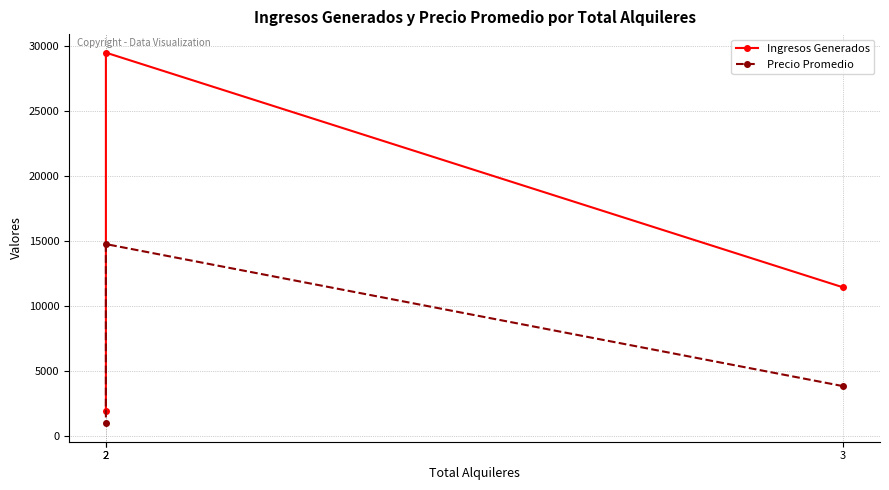

Reading right to left, transcribe all the data shown in this chart.

Ingresos Generados: 1904	29520	11424
Precio Promedio: 952	14760	3808